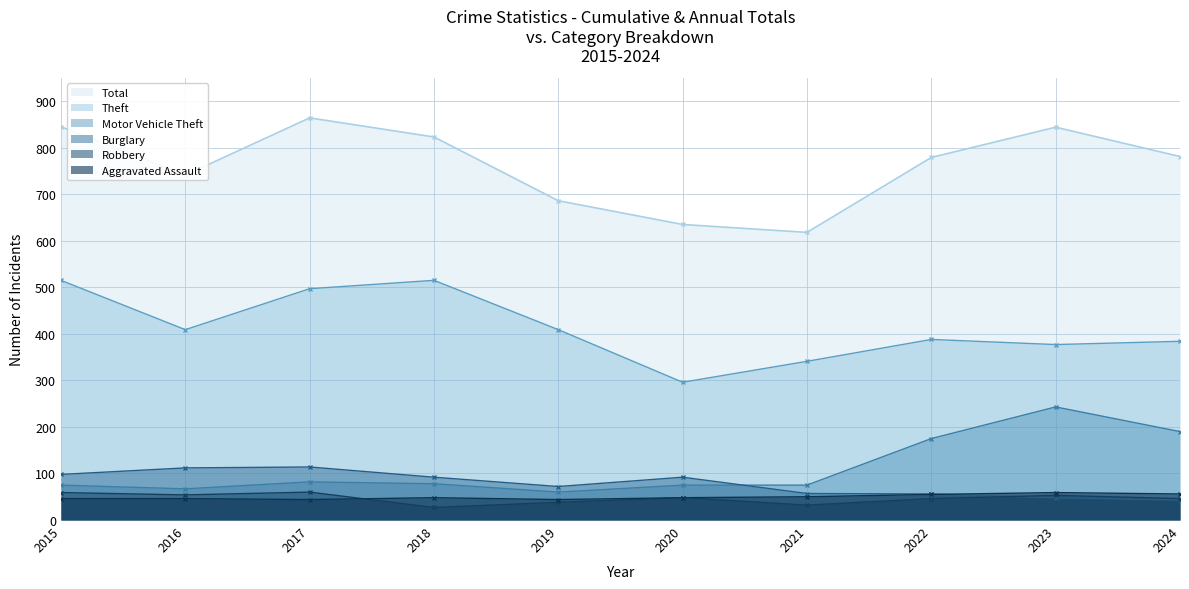

At which label does Total first exceed 781?

2015